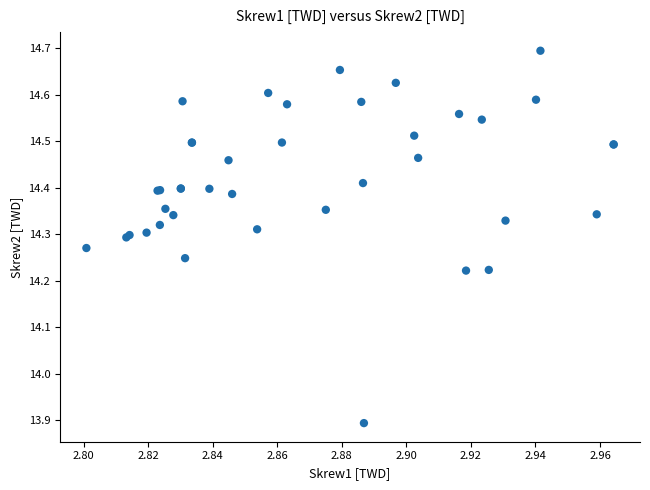

What Y value in the scatter plot is closest to 14?

13.9